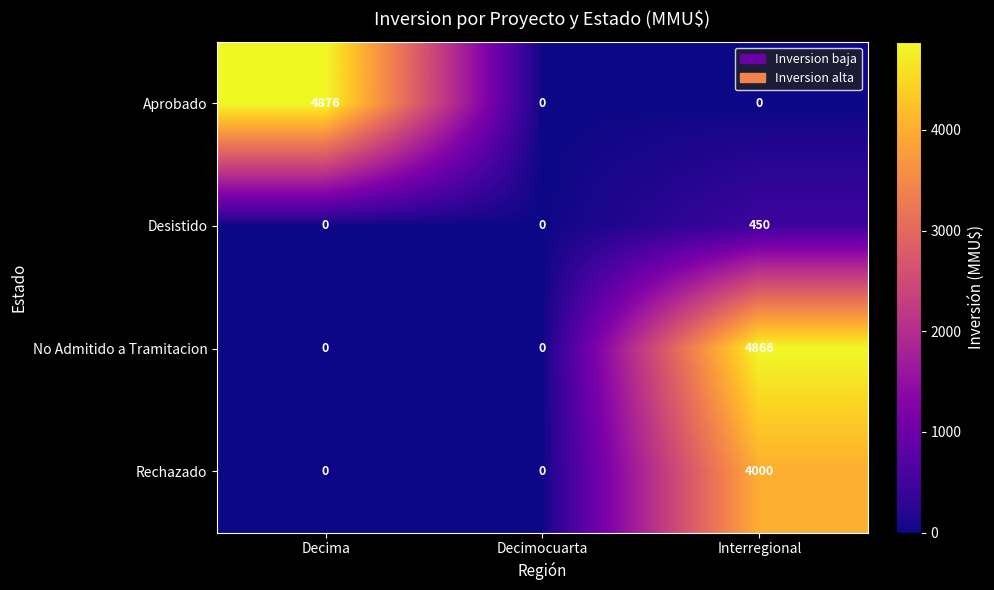

How many series are shown in this chart?

4